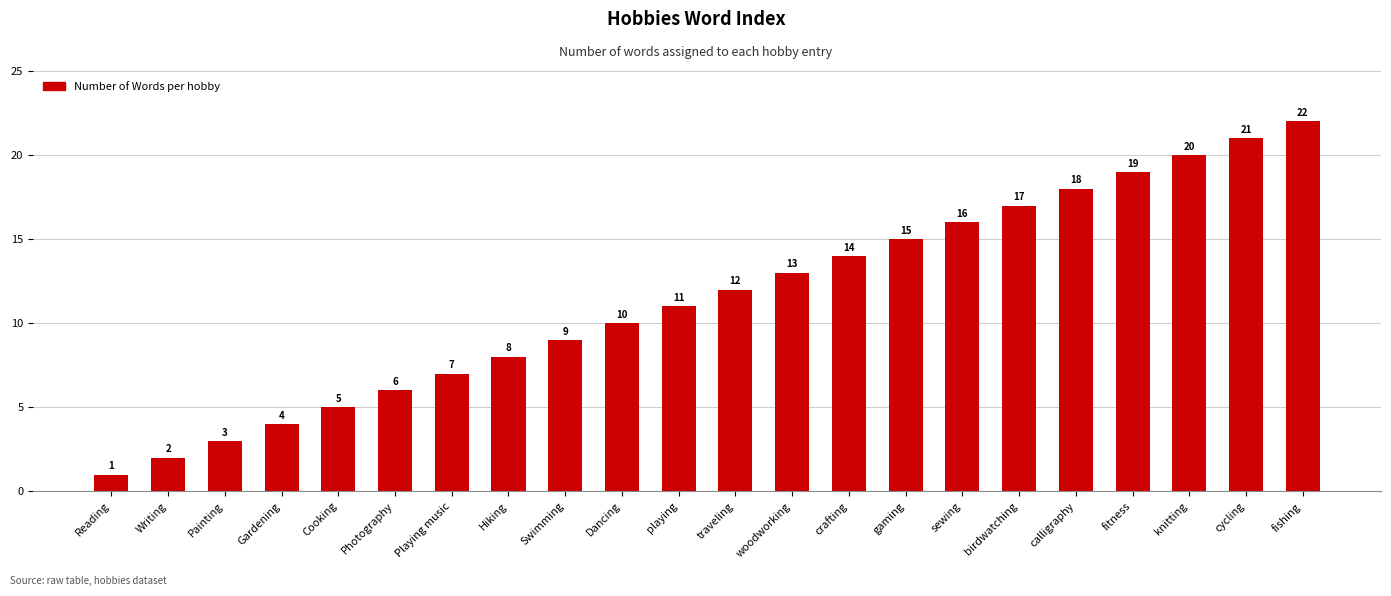

How many series are shown in this chart?

1